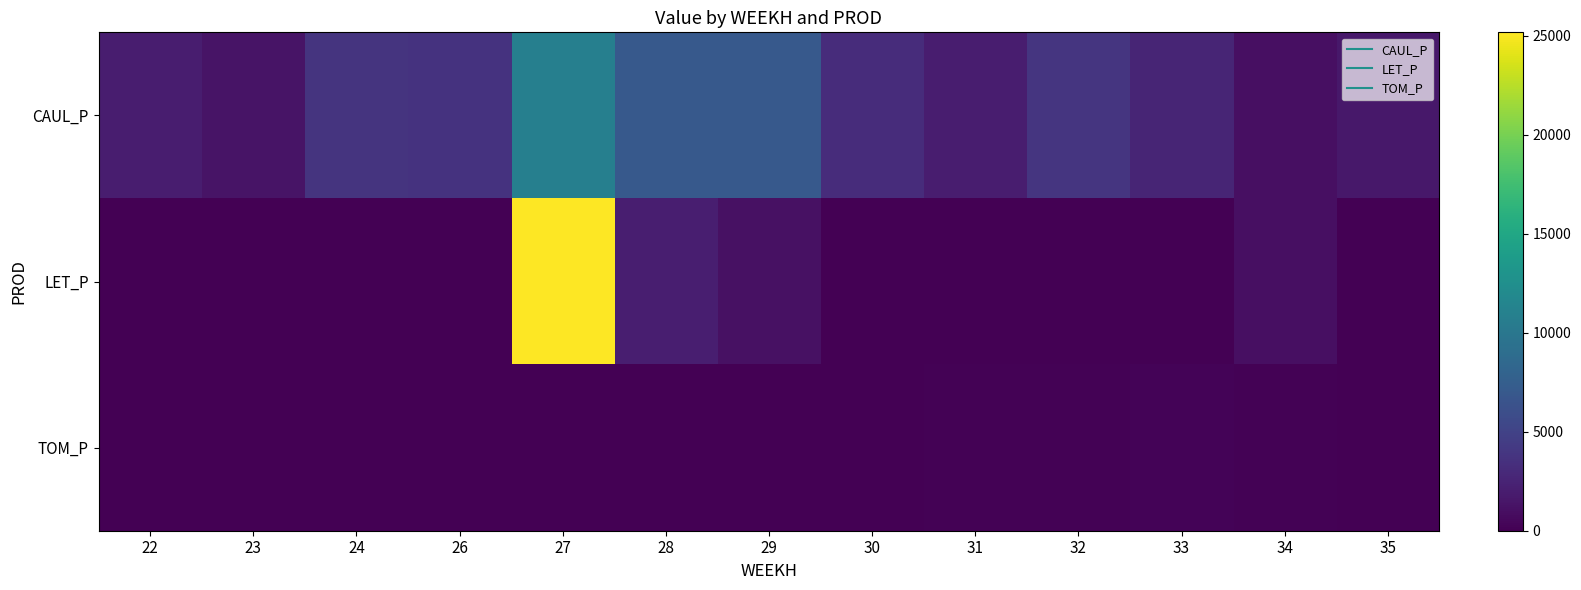

Which series has the largest total across all categories?

CAUL_P